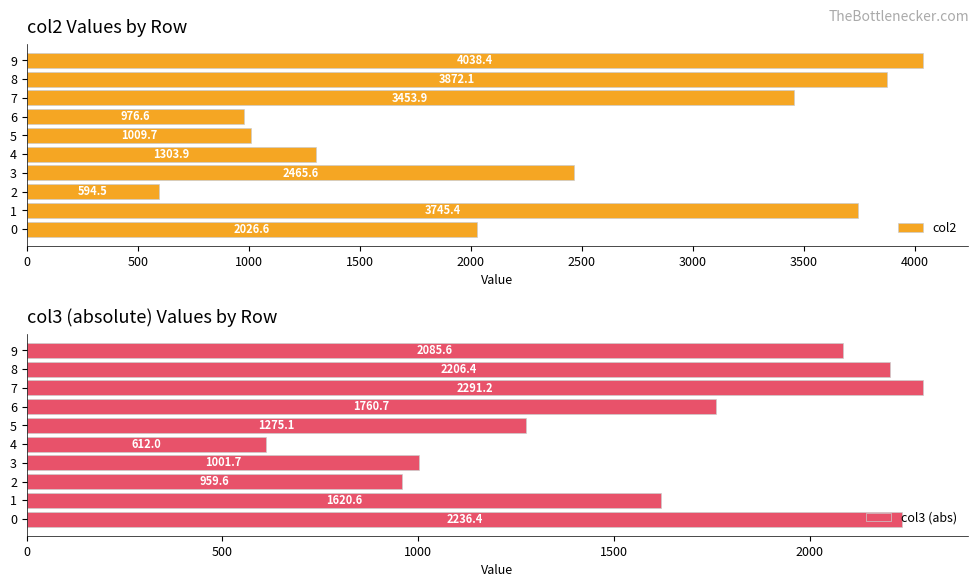

Reading left to right, list all the values displayed in this chart.

col2: 2026.6	3745.4	594.5	2465.6	1303.9	1009.7	976.6	3453.9	3872.1	4038.4
col3 (abs): 2236.4	1620.6	959.6	1001.7	612.0	1275.1	1760.7	2291.2	2206.4	2085.6